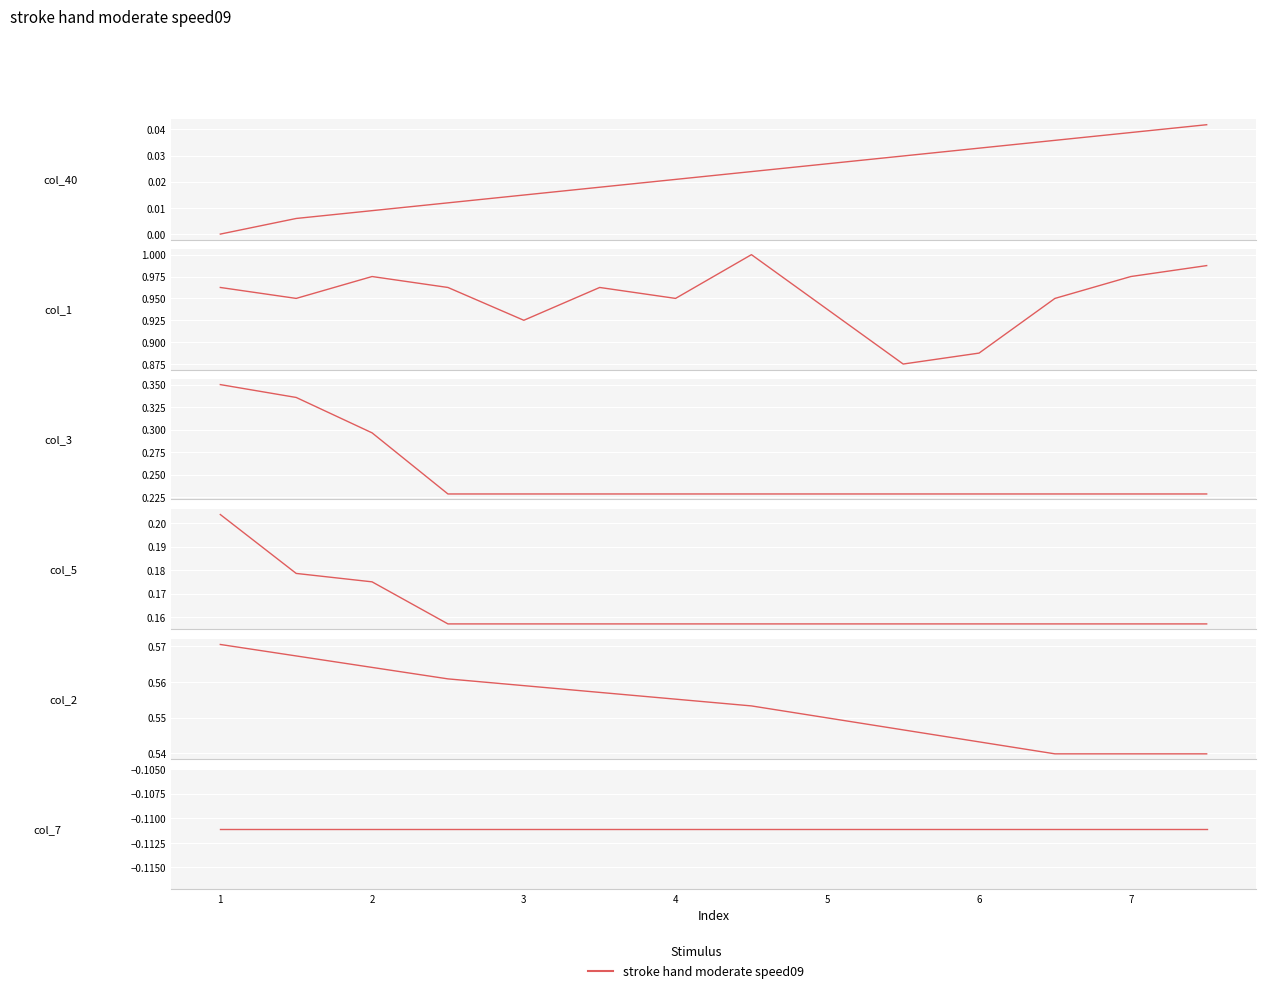

At 5, list the series in order from smallest to largest.

col_7, col_40, col_5, col_3, col_2, col_1